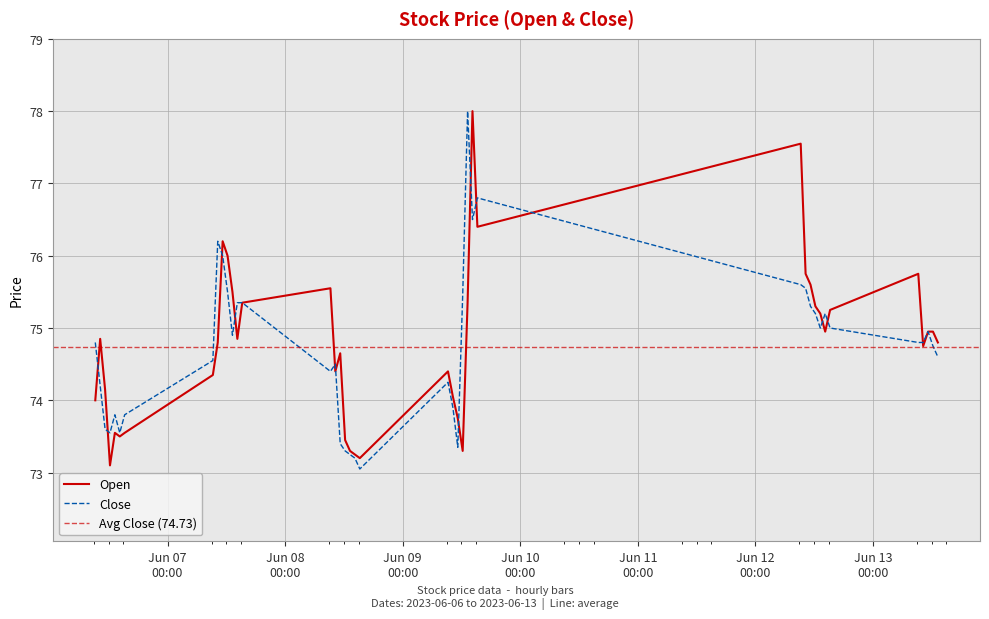

At which category is the sum across all series the highest?

2023-06-09 14:15